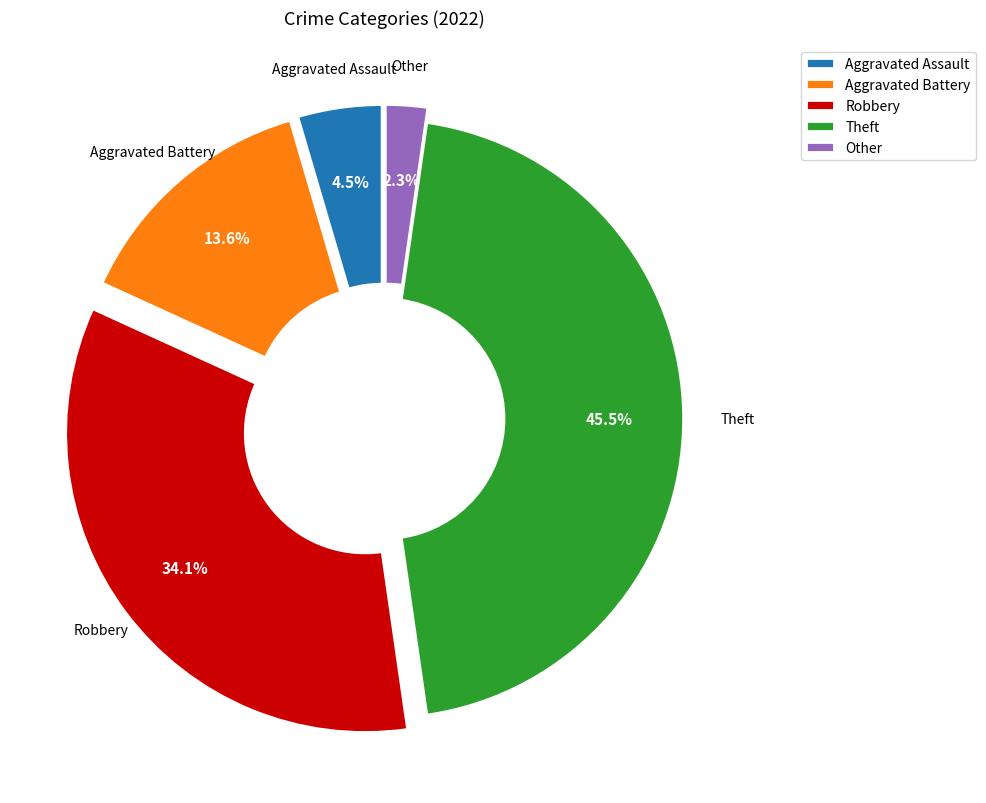

Does Theft account for over 50% of the chart?

No